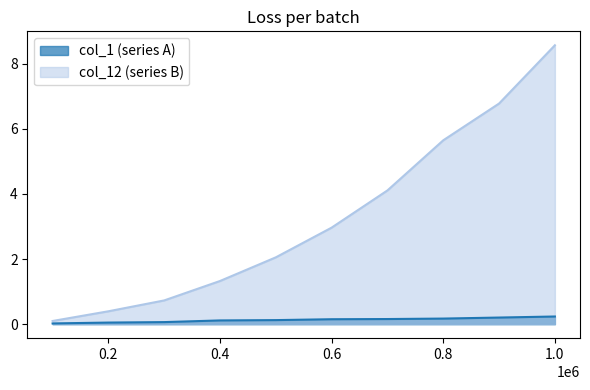

How many col_1 (series A) values are between 0 and 1?

10